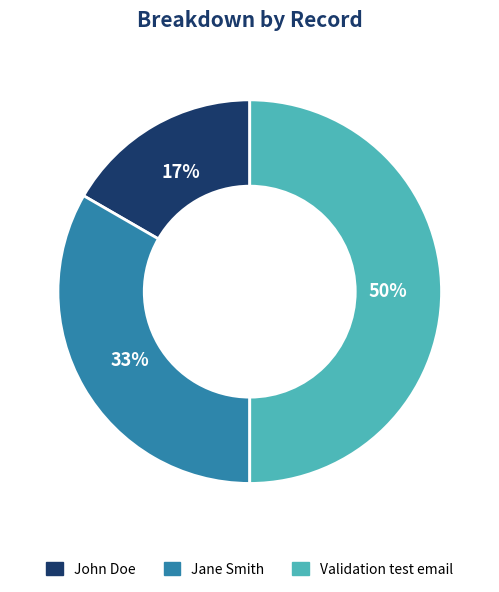

Count the number of slices in the pie.

3